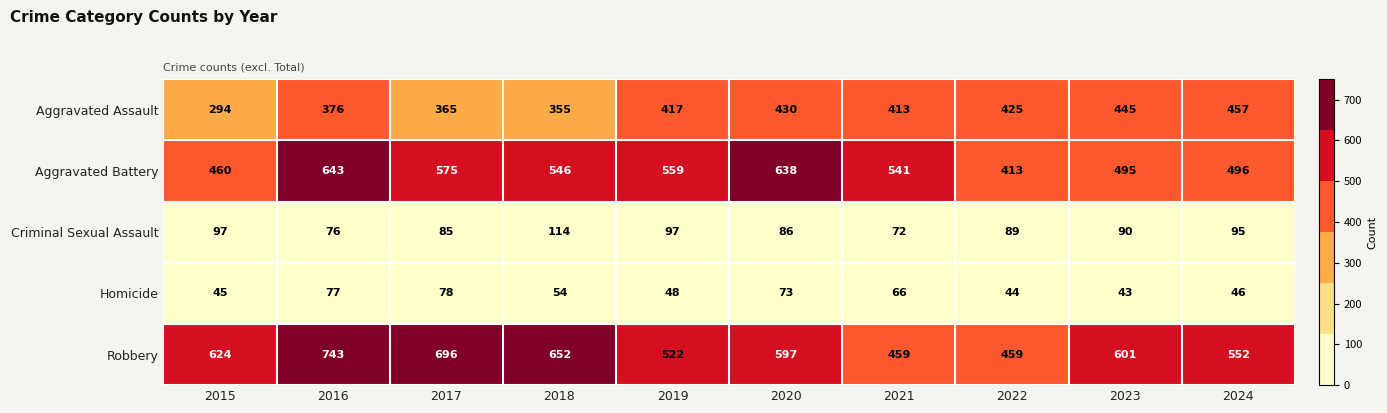

Rank the series by their maximum value, from highest to lowest.

Robbery, Aggravated Battery, Aggravated Assault, Criminal Sexual Assault, Homicide